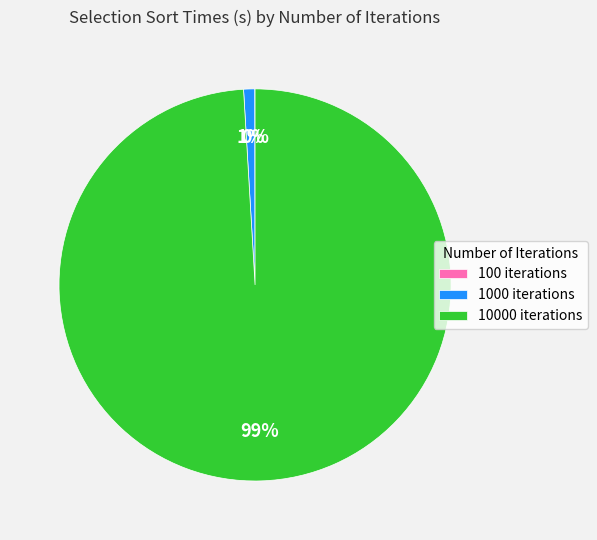

Does any single category account for the majority?

Yes